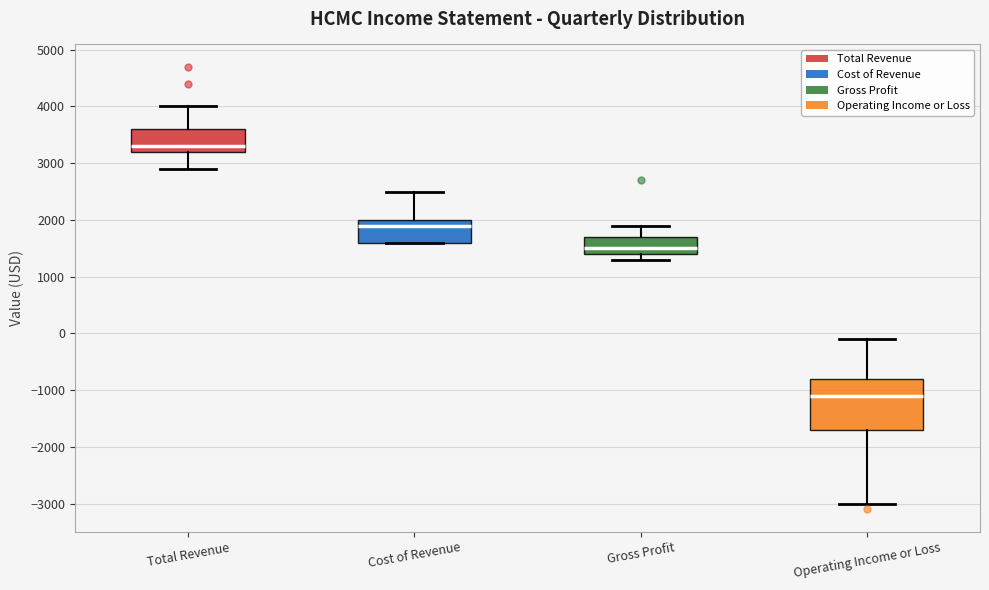

Where is the upper edge of the box for Cost of Revenue on the y-axis? The values are not printed on the chart, so give them approximately, as read against the axis.

2000